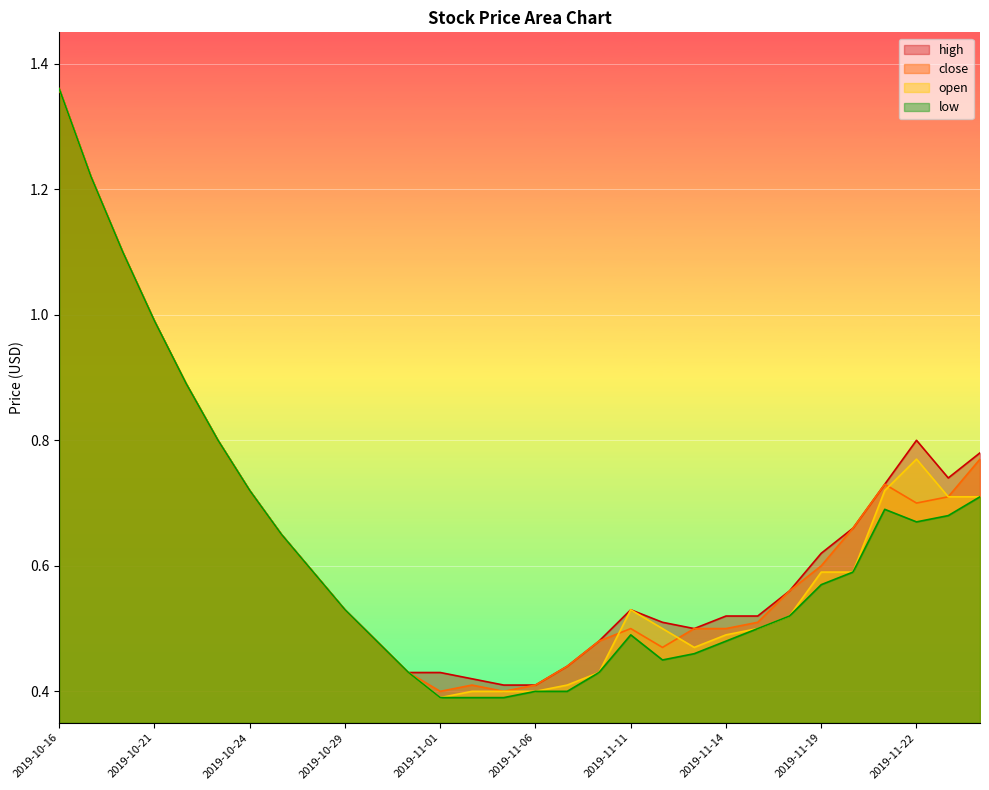

How many interior local peaks does the open series have?

2